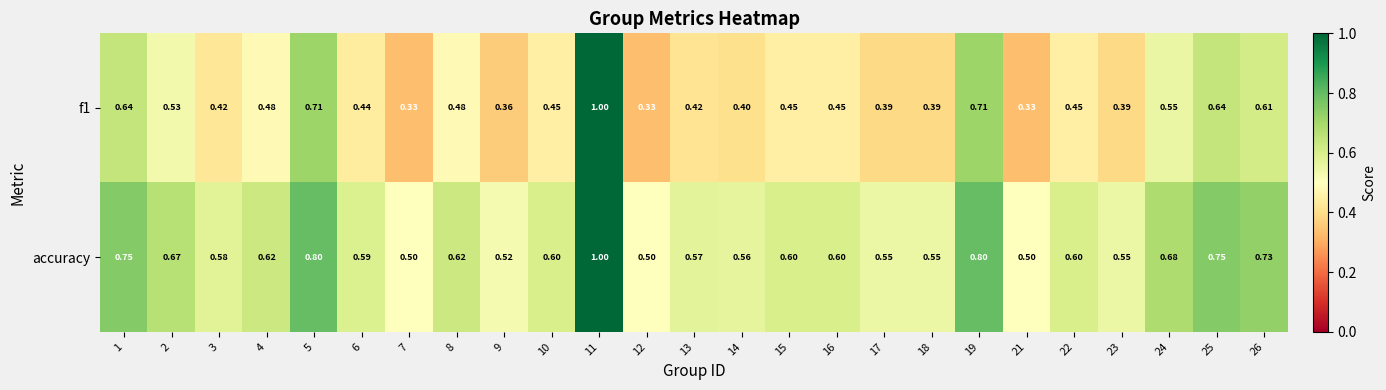

Is the value of accuracy at 26 greater than the value of f1 at 16?

Yes